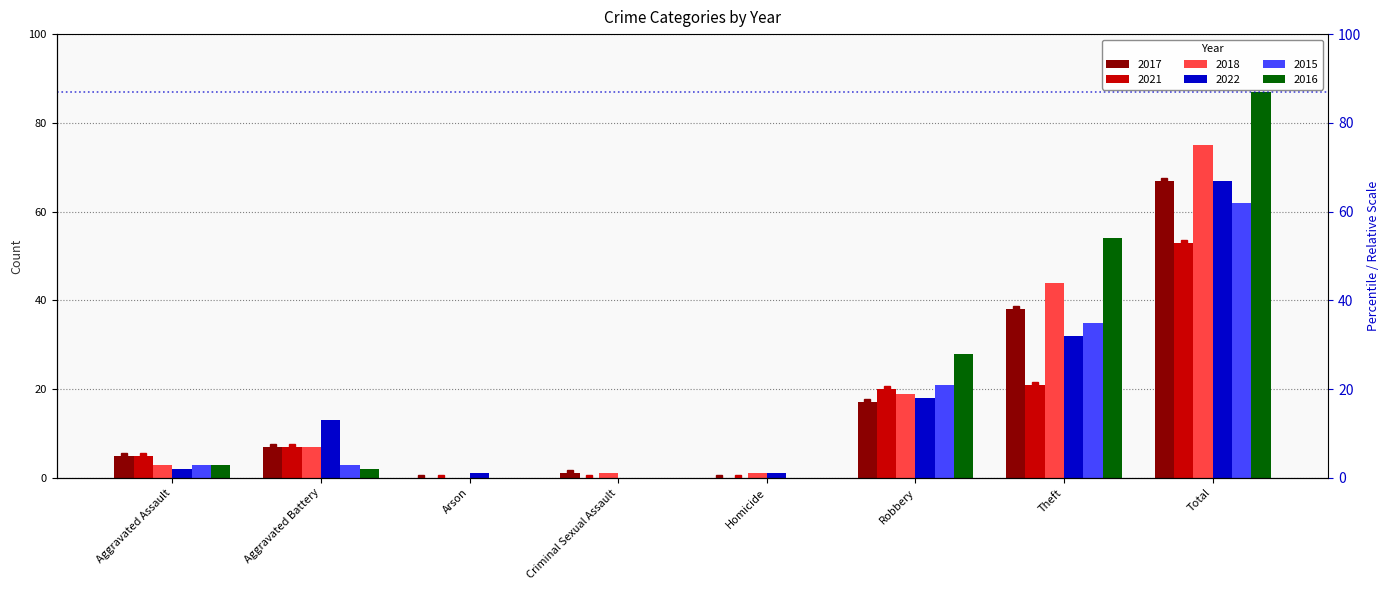

Reading left to right, list all the values displayed in this chart.

2017: 5	7	0	1	0	17	38	67
2021: 5	7	0	0	0	20	21	53
2018: 3	7	0	1	1	19	44	75
2022: 2	13	1	0	1	18	32	67
2015: 3	3	0	0	0	21	35	62
2016: 3	2	0	0	0	28	54	87